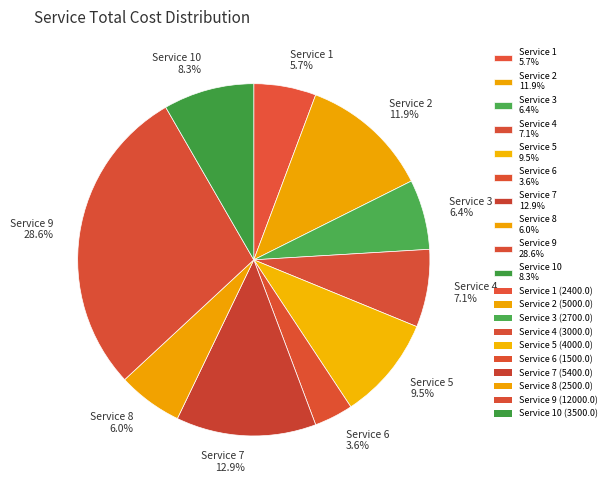

Which has a higher value, Service 2 11.9% or Service 1 5.7%?

Service 2 11.9%